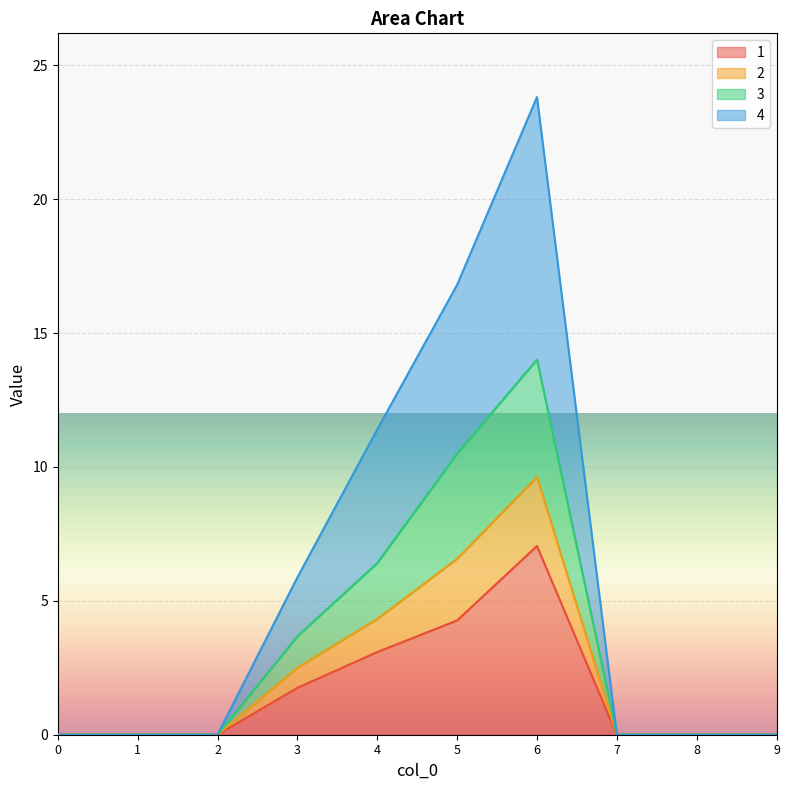

True or false: 2 and 3 intersect in this chart.

False